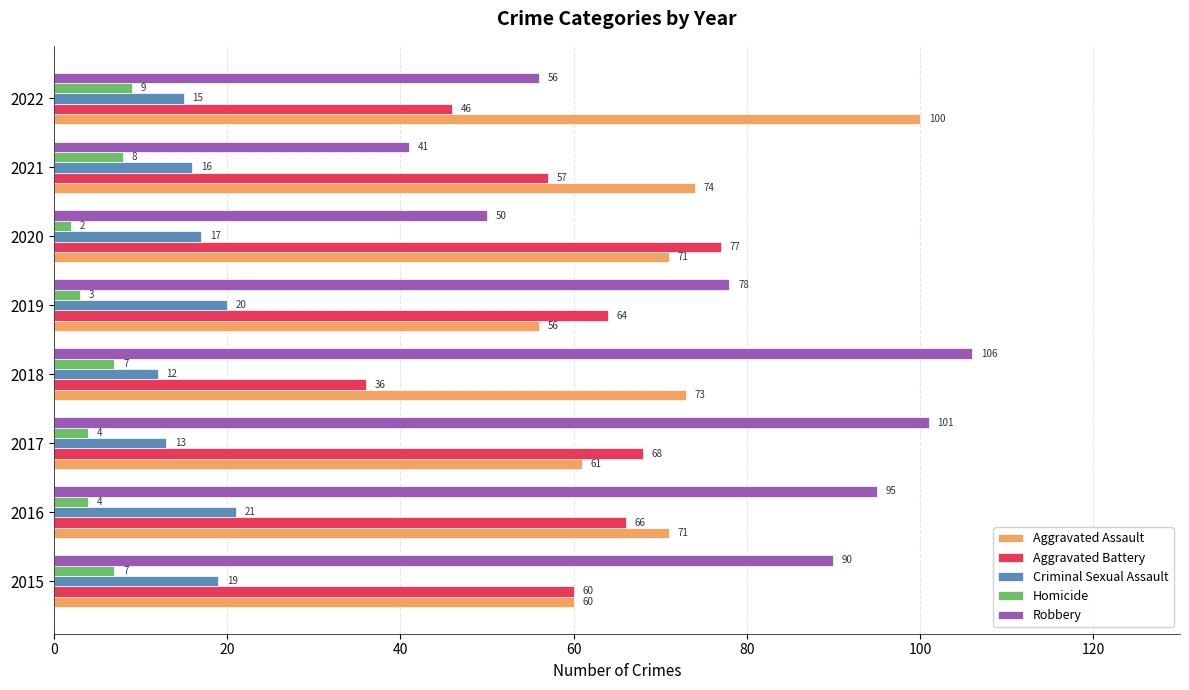

What are all the series names shown in the legend?

Aggravated Assault, Aggravated Battery, Criminal Sexual Assault, Homicide, Robbery